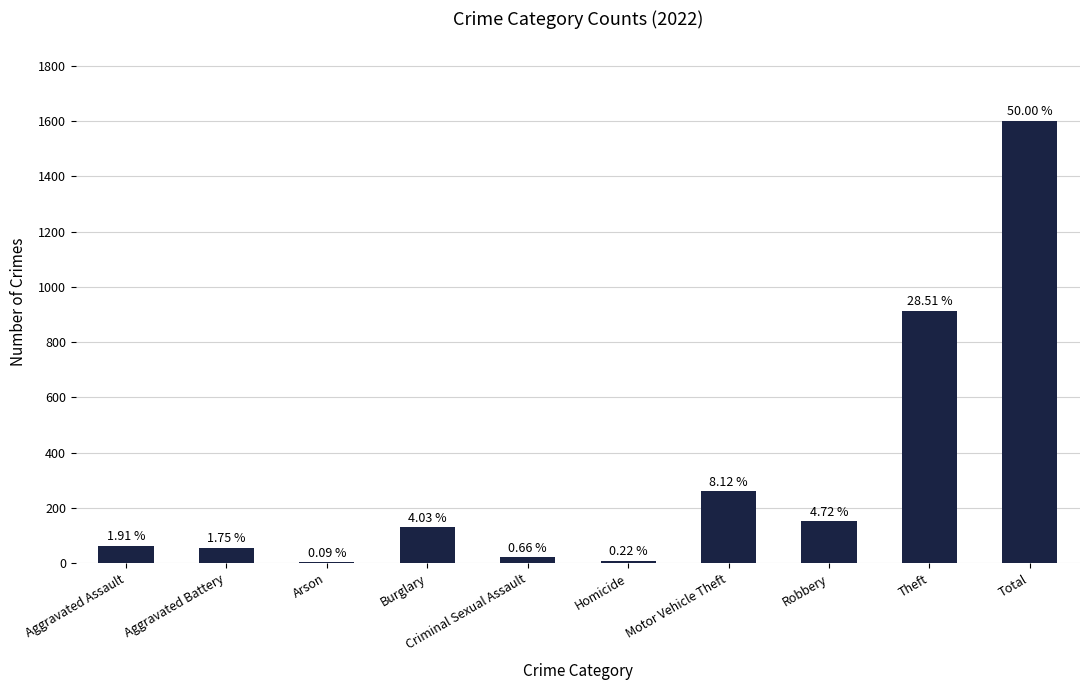

What is the difference between the maximum and second lowest values?

1594